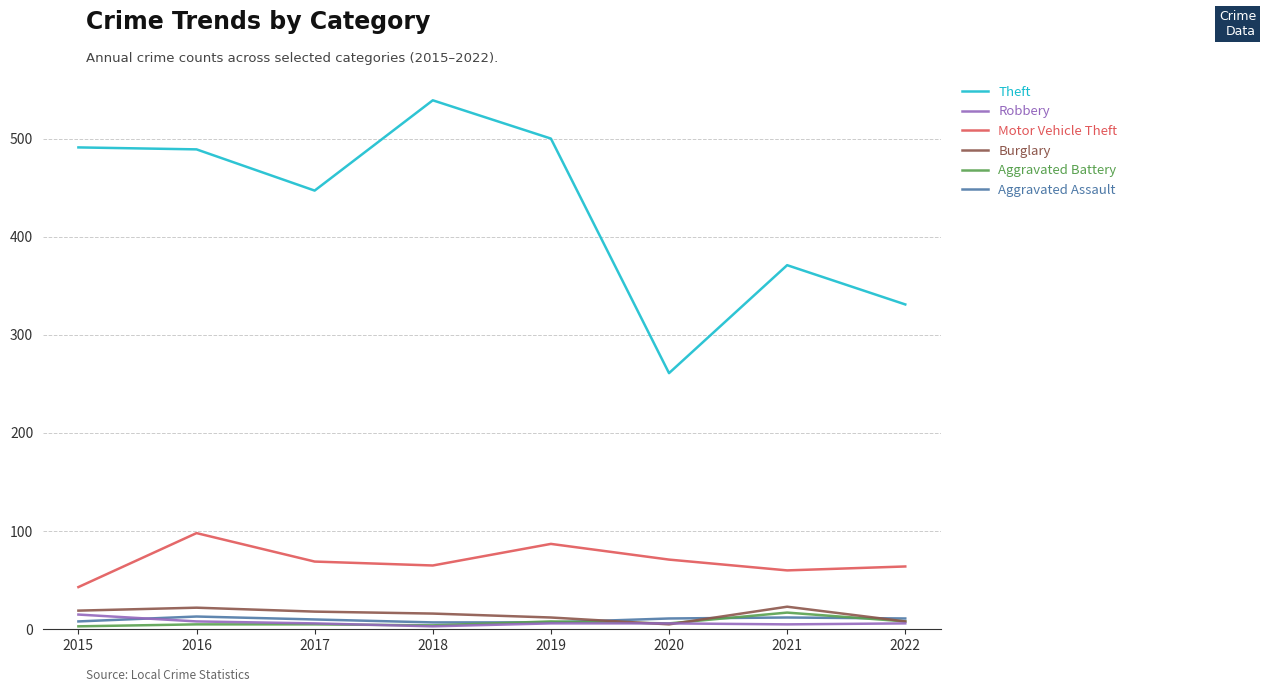

In Theft, how many points are higher than both neighbors (excluding endpoints)?

2